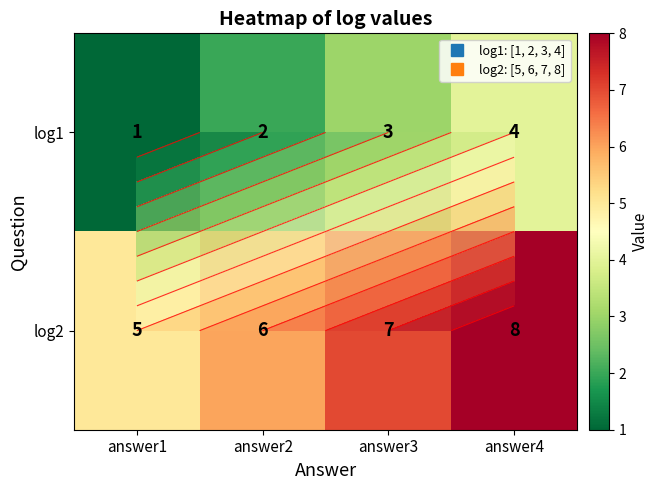

What is the minimum value shown in the chart?

1